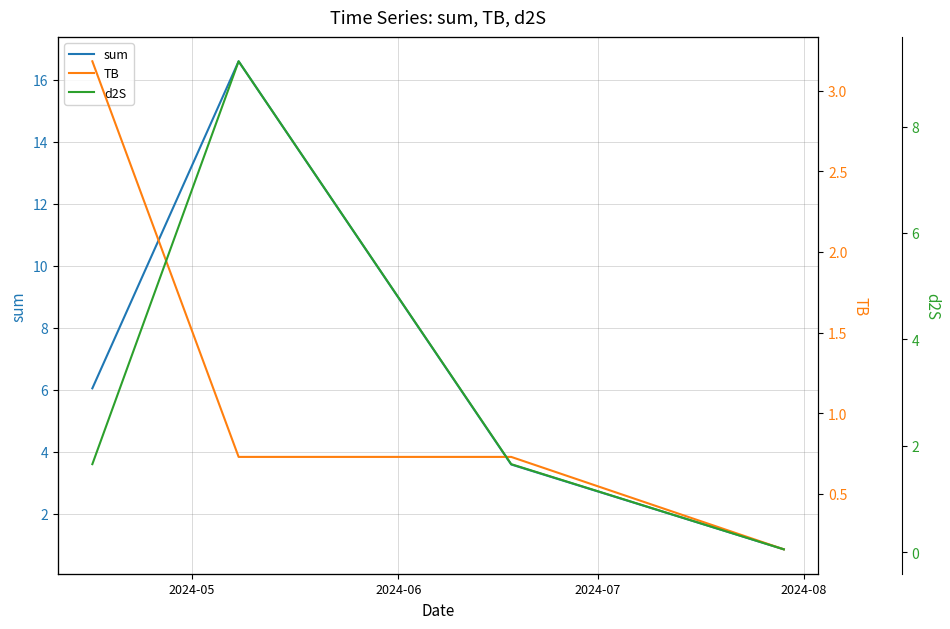

Which series has the largest total across all categories?

sum